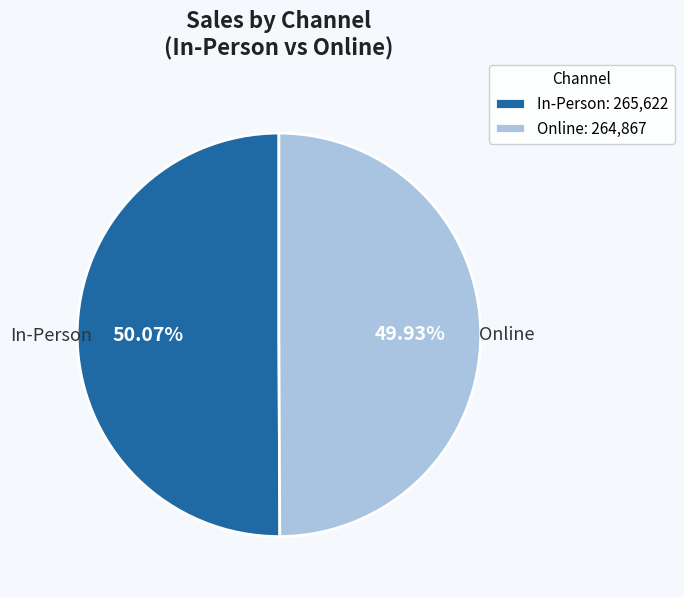

Does any single category account for the majority?

Yes